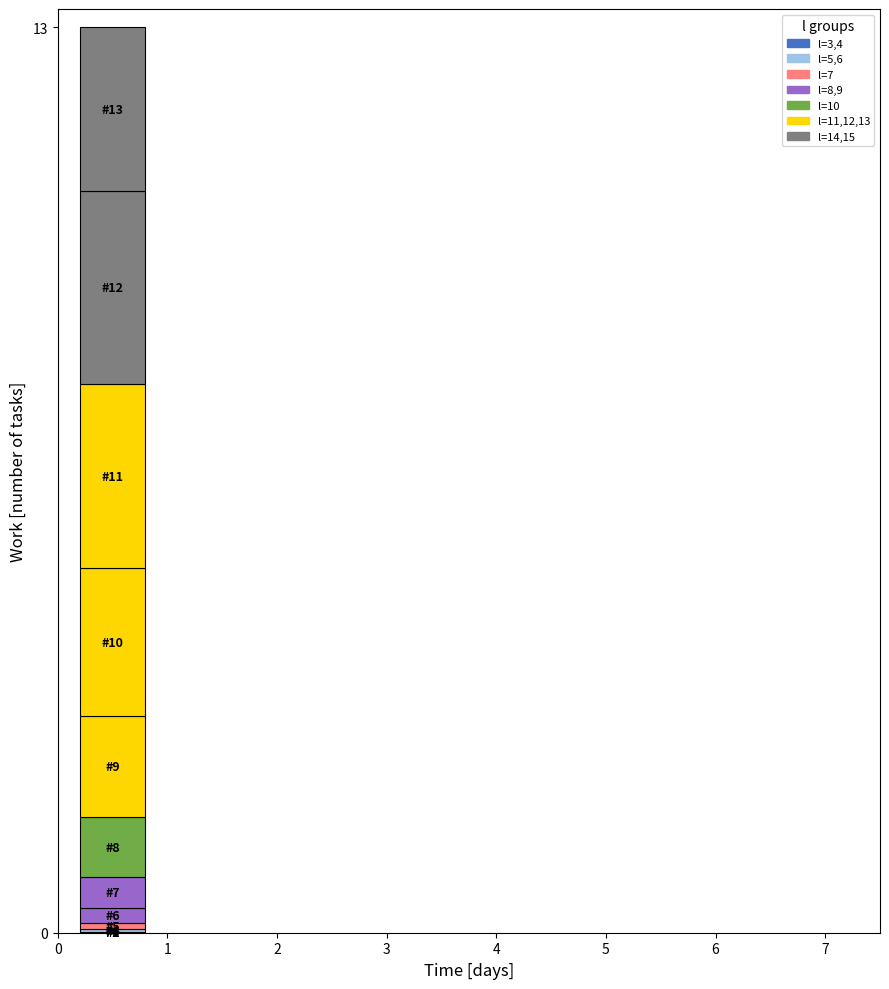

Does the chart contain stacked bars?

Yes